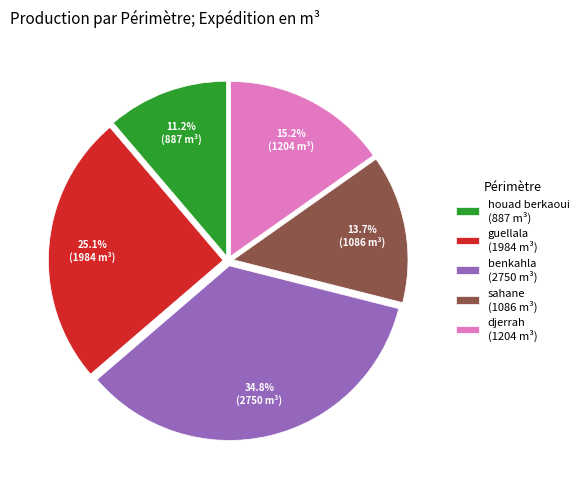

To the nearest percent, what portion does guellala represent?

25%